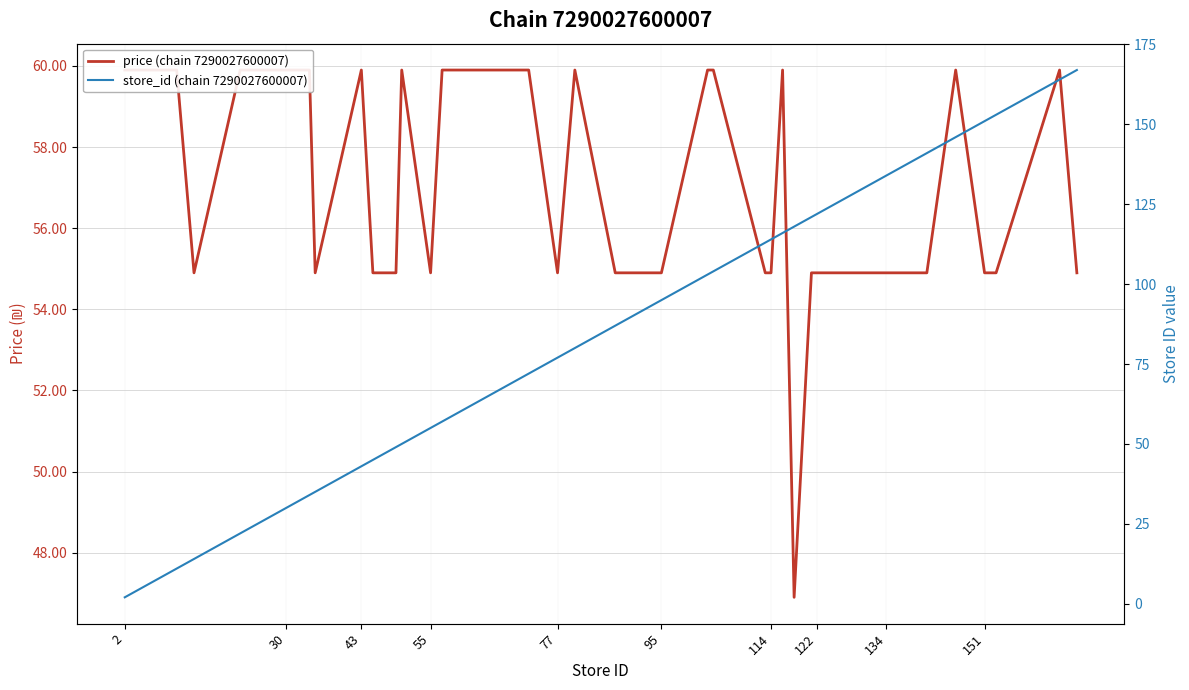

Which series has the largest total across all categories?

store_id (chain 7290027600007)